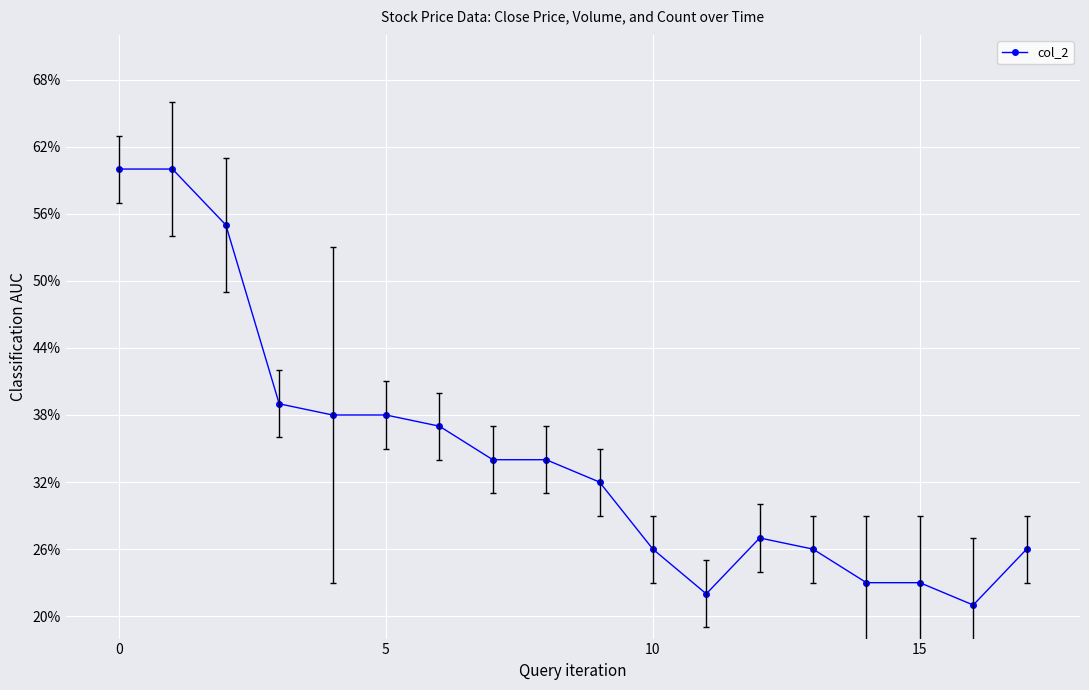

What is the smallest value displayed?

0.2